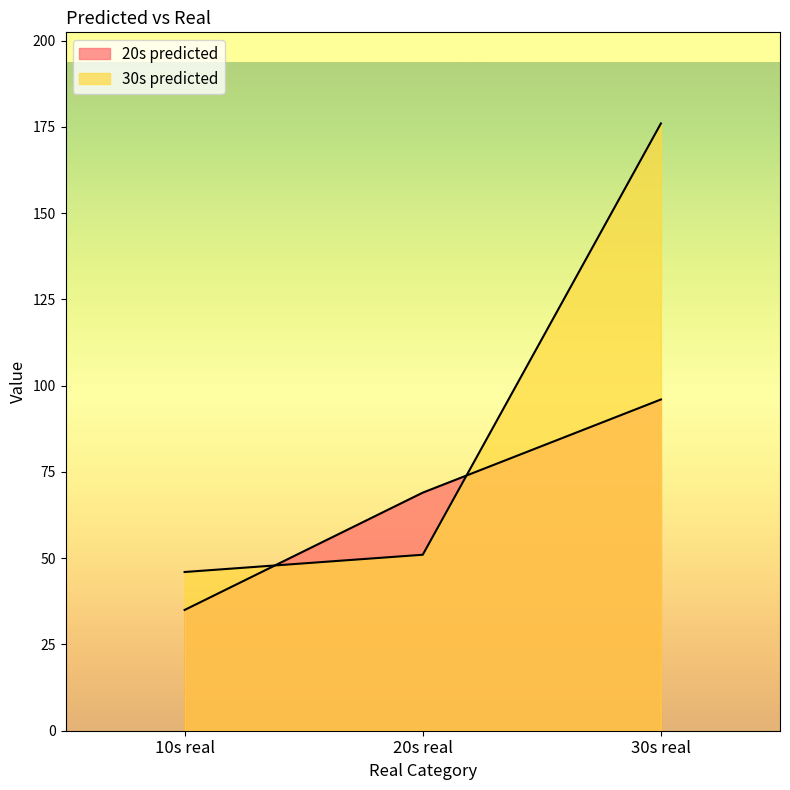

Rank the categories by 30s predicted value from lowest to highest.

10s real, 20s real, 30s real